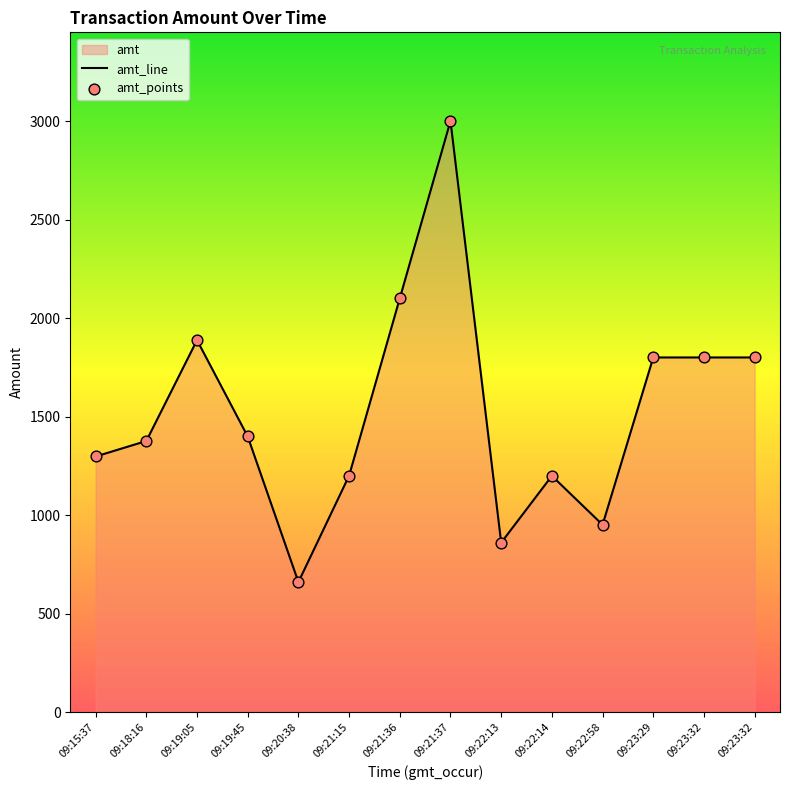

What is the change in value from 09:22:13 to 09:23:32?

+940.0